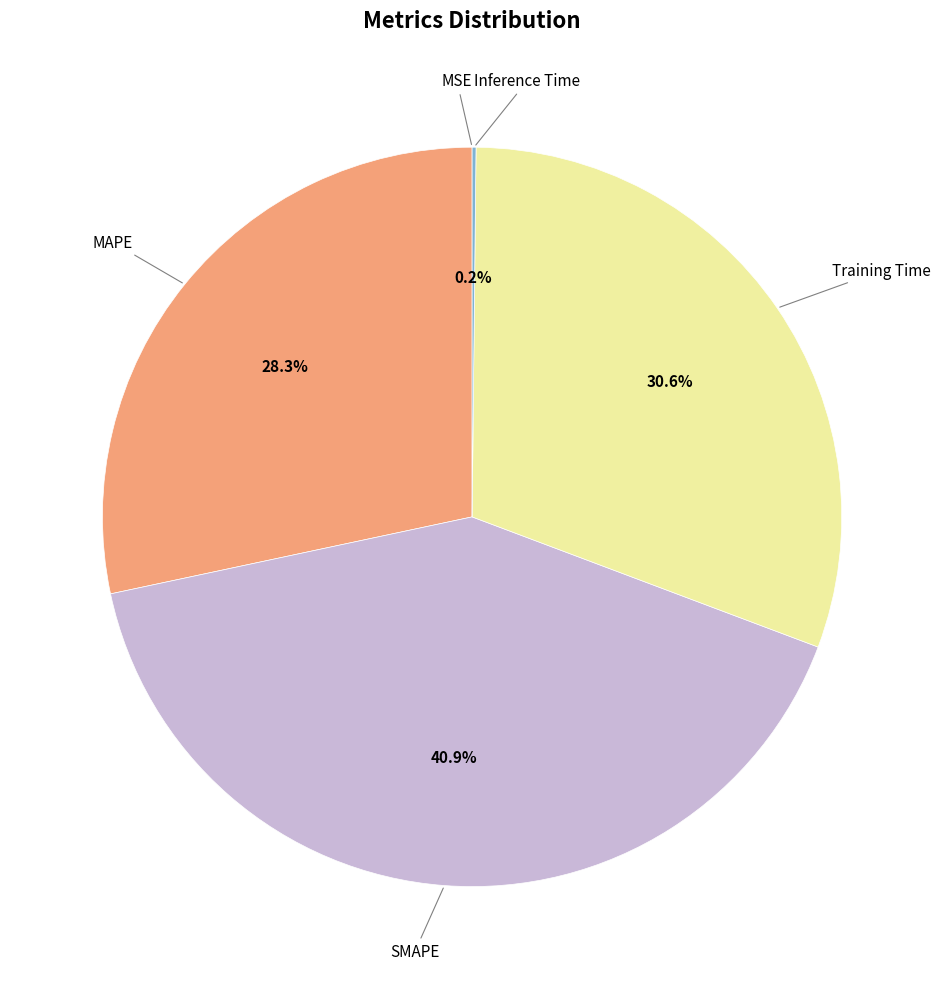

How many slices are in this pie chart?

5